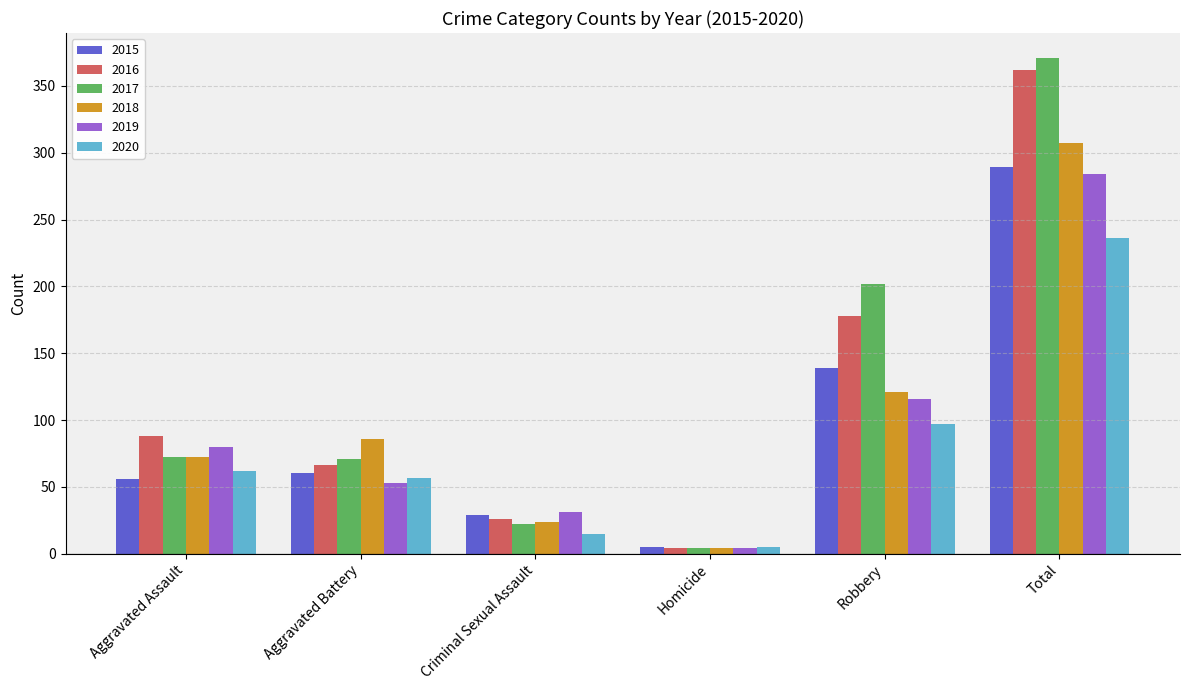

Which category has the lowest value in the 2020 series?

Homicide